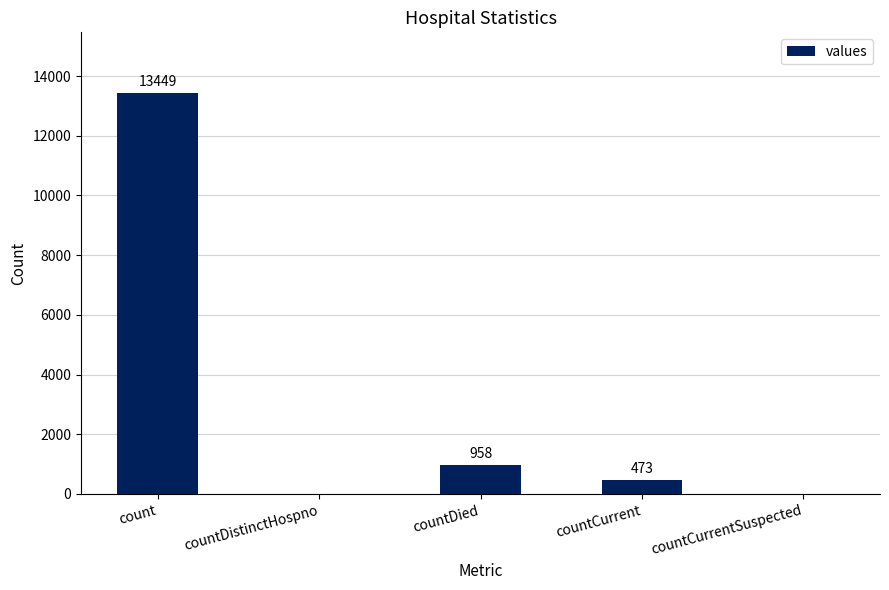

Where does the data first go above 473?

count